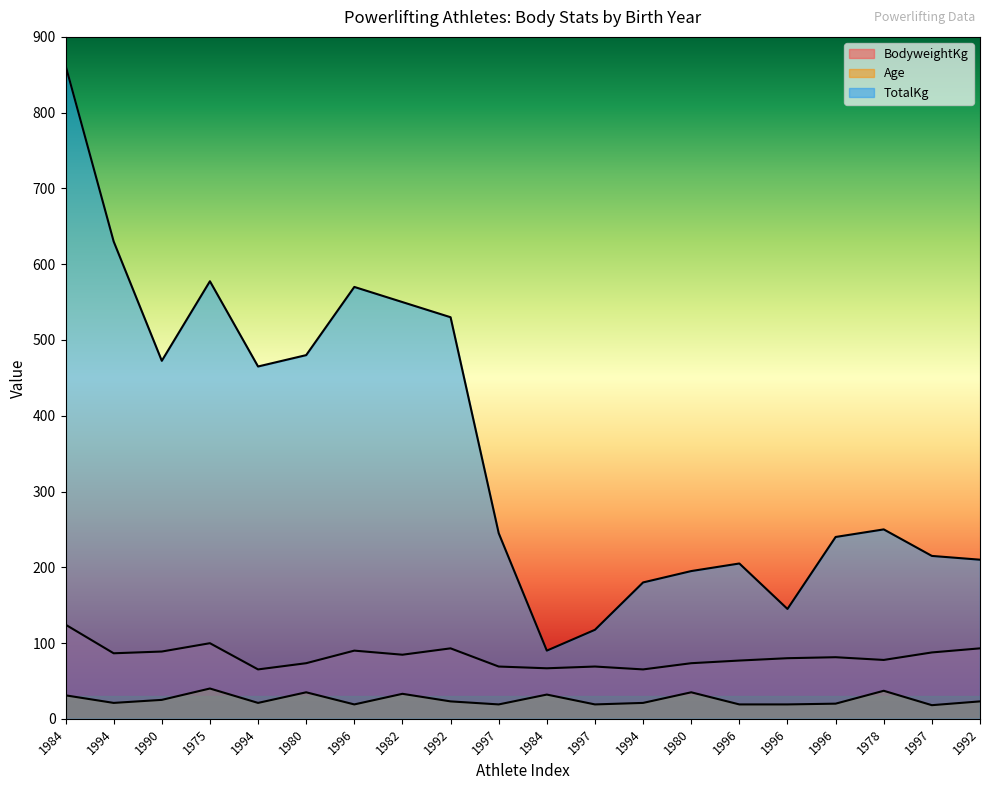

What is the label of the 18th point from the right?

1990